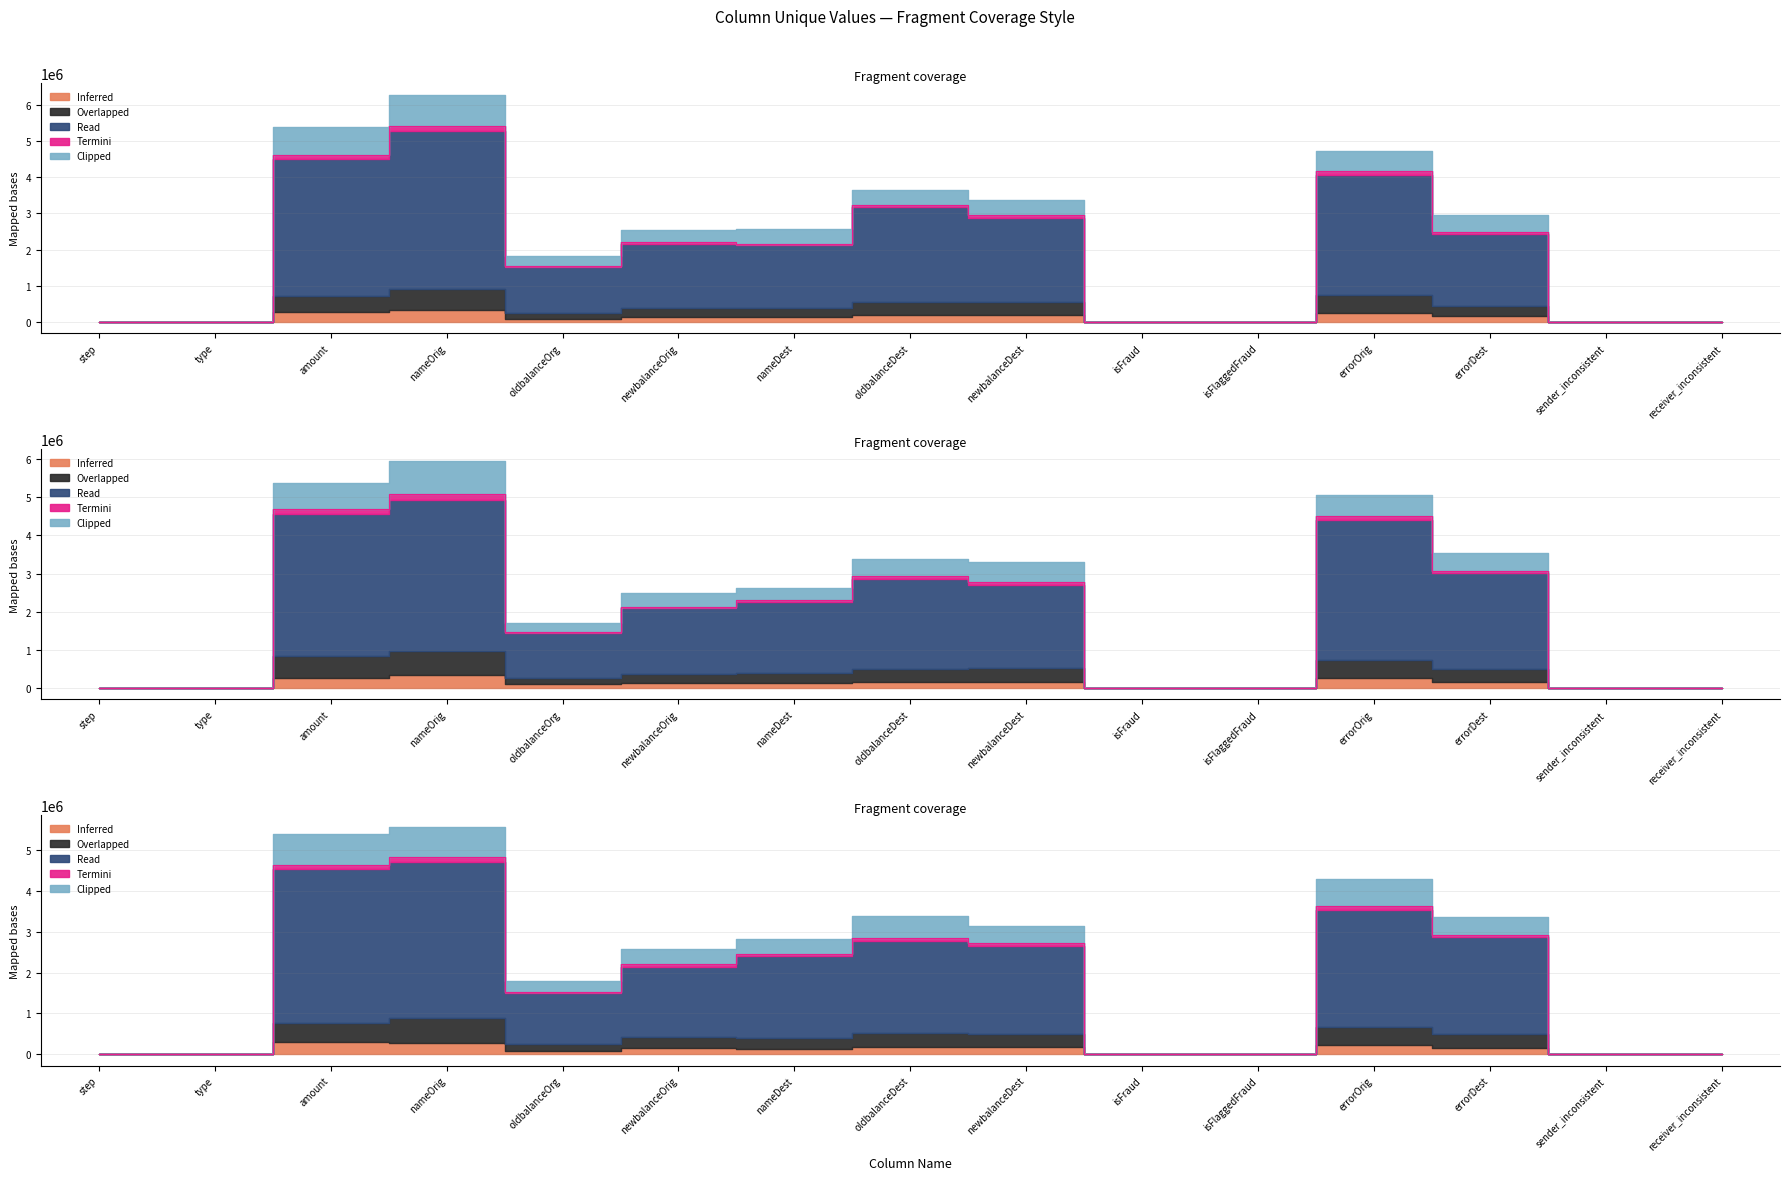

How many lines are shown in the chart?

3